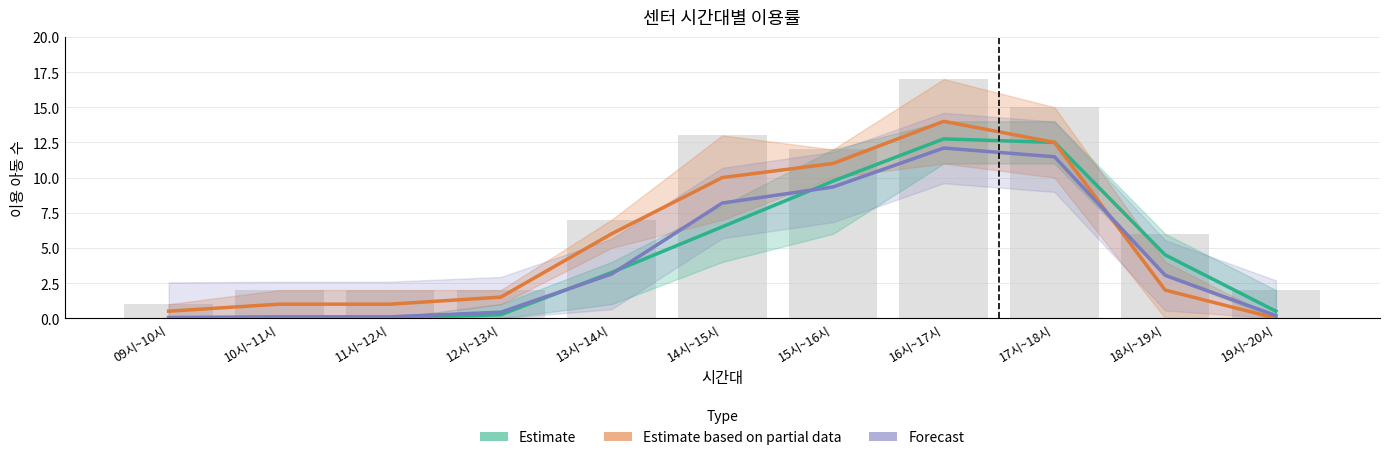

Reading left to right, list all the values displayed in this chart.

Estimate: 09시~10시=0.0	10시~11시=0.0	11시~12시=0.0	12시~13시=0.2	13시~14시=3.2	14시~15시=6.5	15시~16시=9.8	16시~17시=12.8	17시~18시=12.5	18시~19시=4.5	19시~20시=0.5
Estimate based on partial data: 09시~10시=0.5	10시~11시=1.0	11시~12시=1.0	12시~13시=1.5	13시~14시=6.0	14시~15시=10.0	15시~16시=11.0	16시~17시=14.0	17시~18시=12.5	18시~19시=2.0	19시~20시=0.0
Forecast: 09시~10시=0.1	10시~11시=0.1	11시~12시=0.1	12시~13시=0.4	13시~14시=3.1	14시~15시=8.2	15시~16시=9.3	16시~17시=12.1	17시~18시=11.5	18시~19시=3.0	19시~20시=0.2